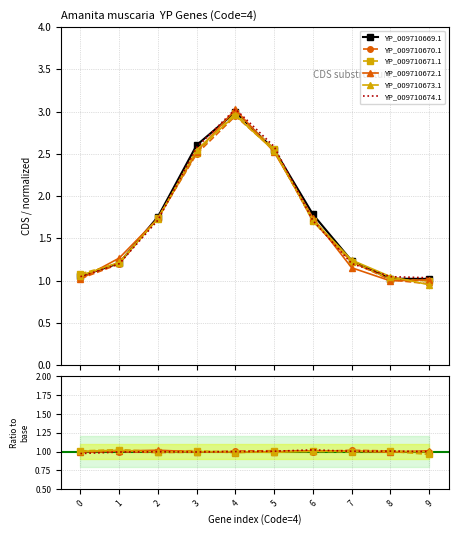

Which label corresponds to the smallest value in the chart?

9